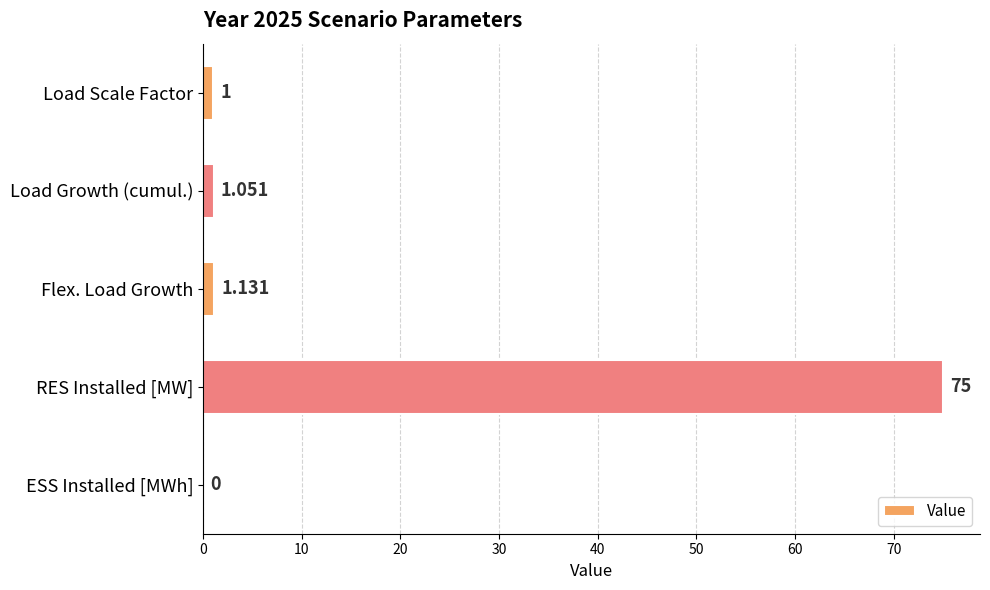

At which category does the chart reach its peak across all series?

RES Installed [MW]